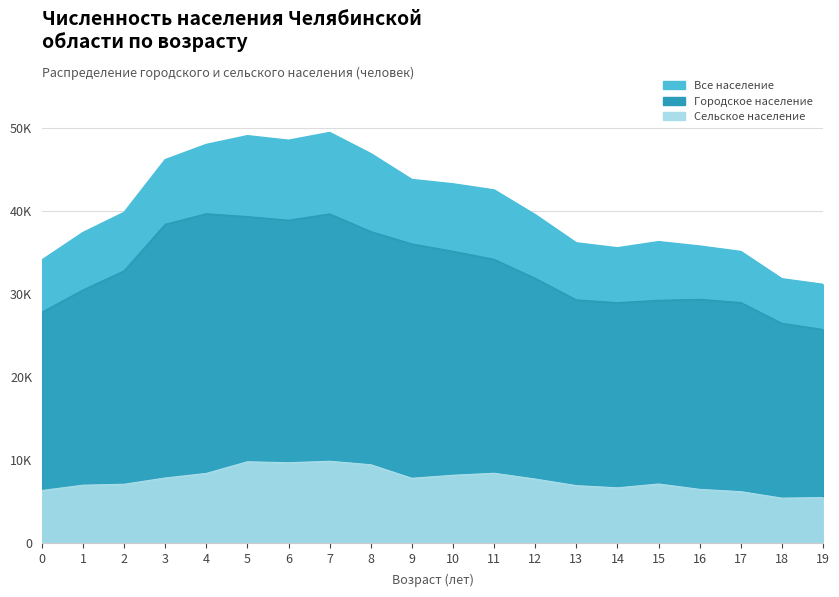

Where is the data nearest to the value 40301?

2